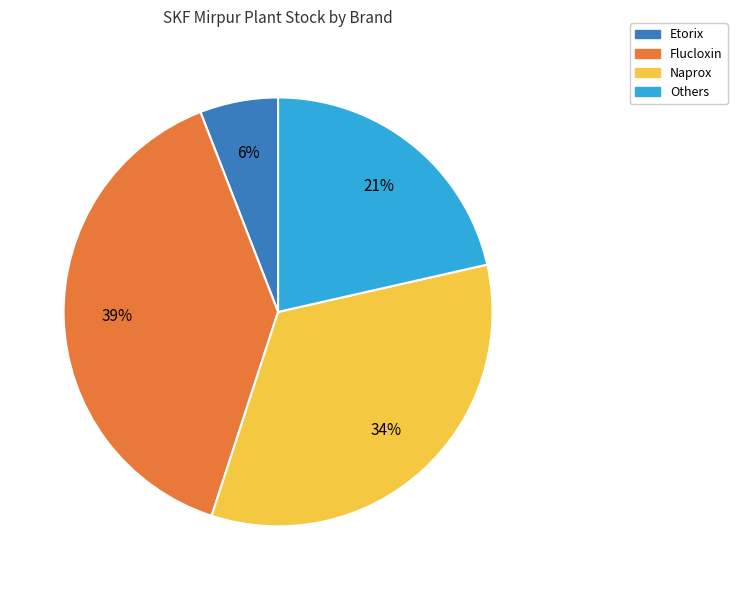

Between Etorix and Naprox, which is larger?

Naprox